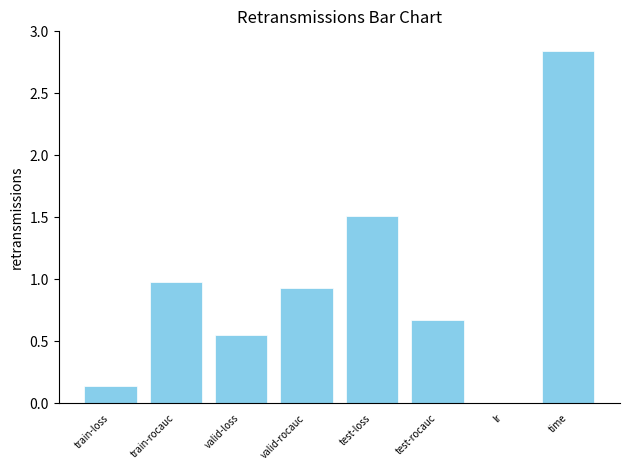

What is the sum of all values?

7.6